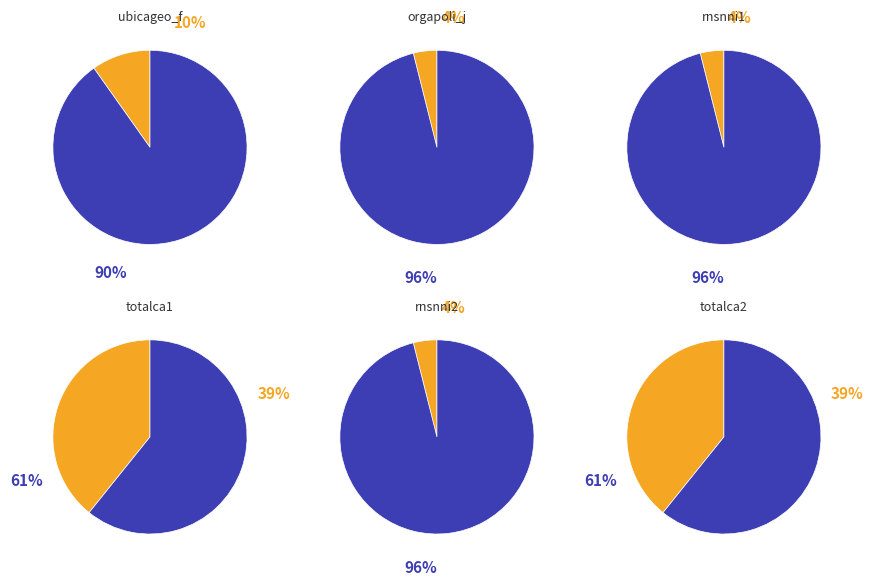

Do ubicageo_f and totalca2 together represent more than half of the pie?

No